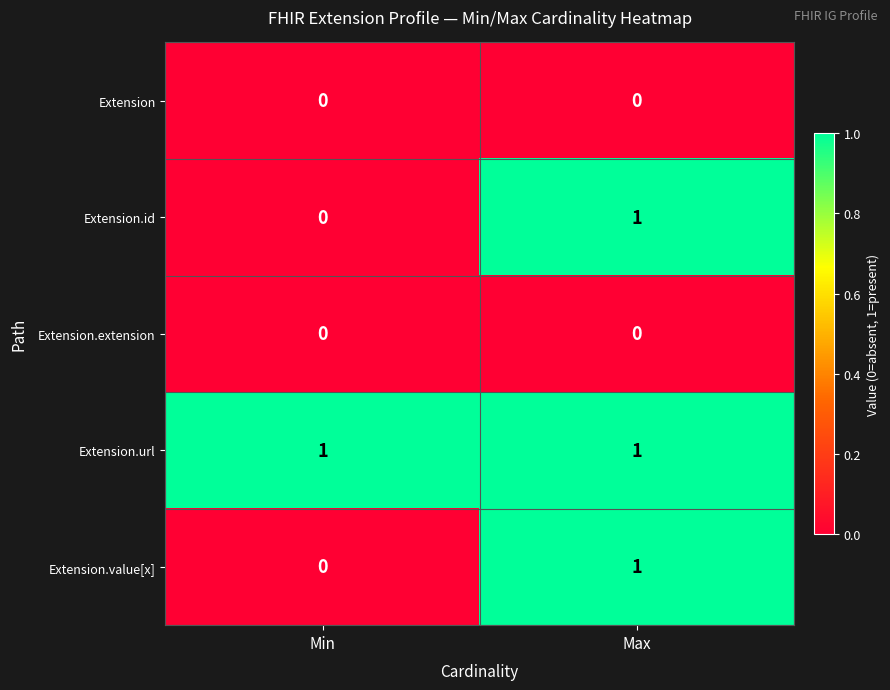

What is the total value across all series at Min?

1